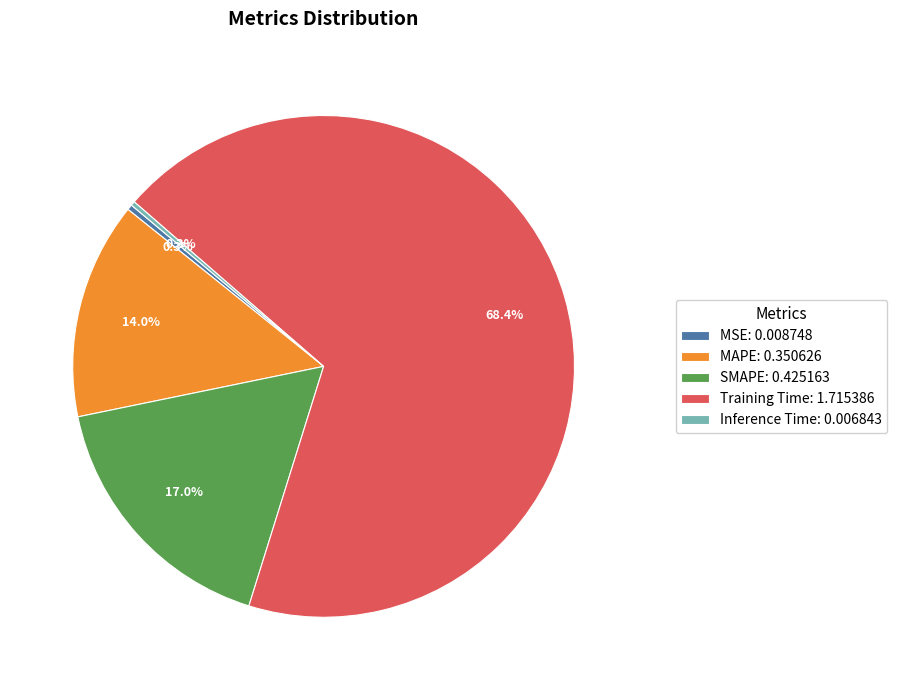

The Training Time slice represents 68% of the pie. True or false?

True